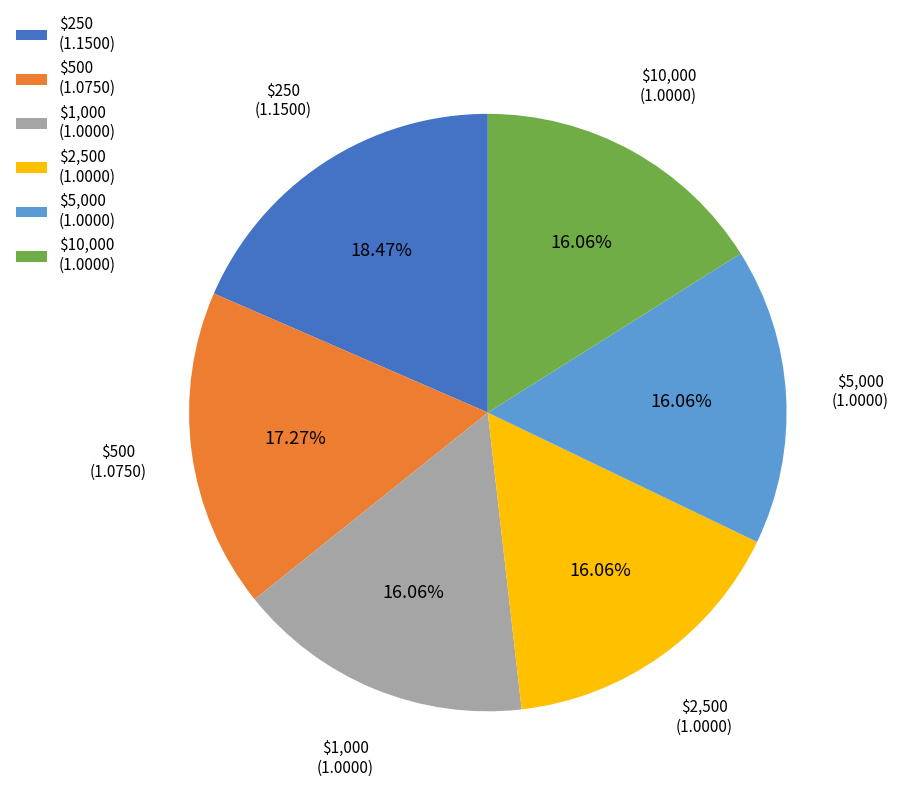

Is $500 the majority of the pie?

No